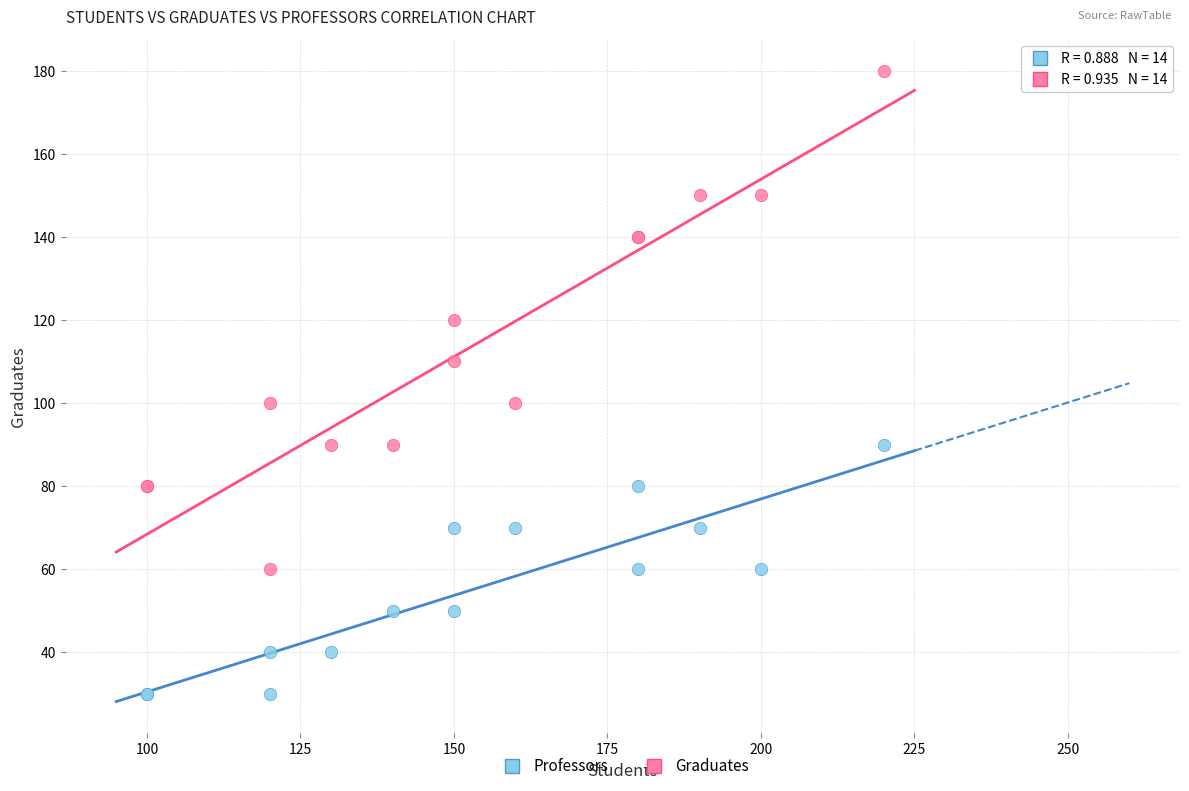

Which series reaches the minimum Y coordinate?

Professors